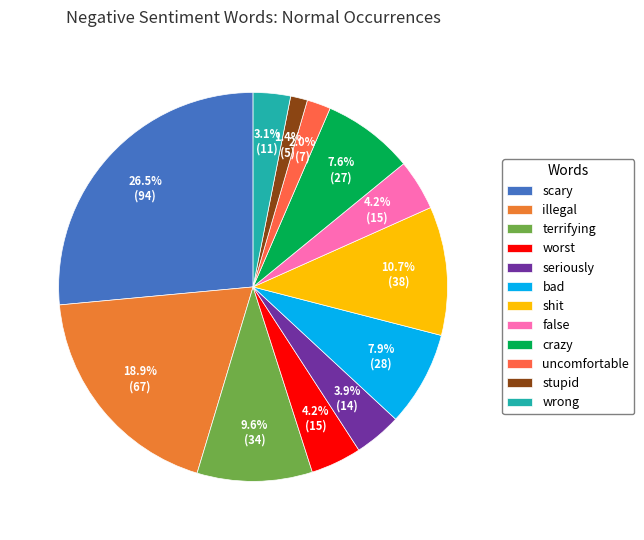

Which slice is the smallest?

stupid